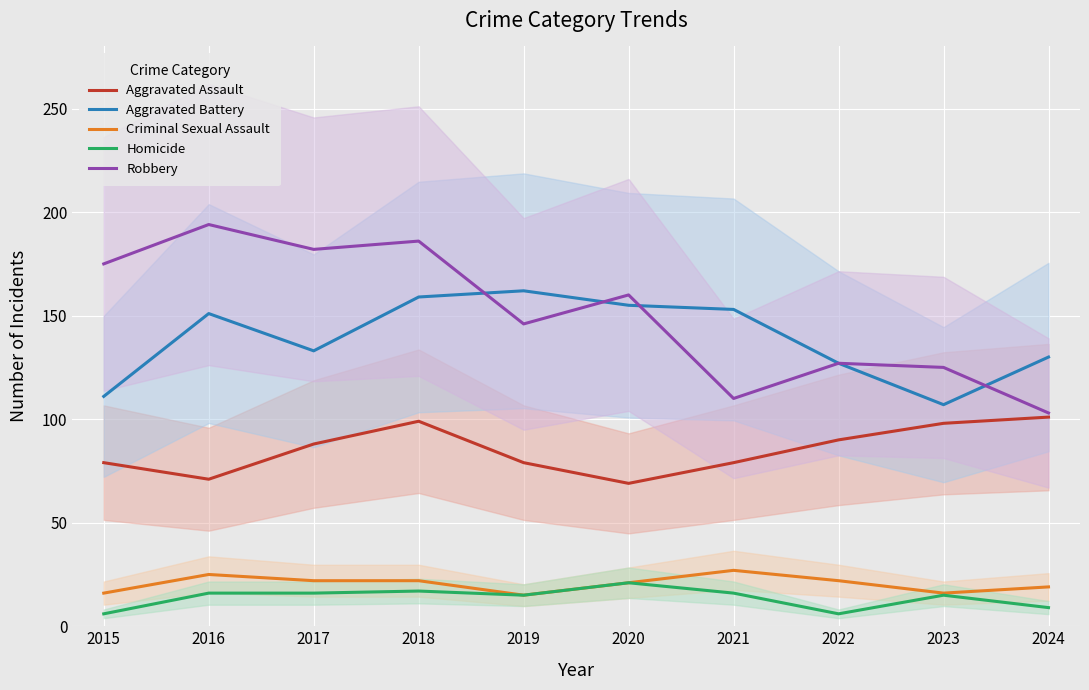

Reading left to right, what are all the values shown in this chart?

Aggravated Assault: 2015=79	2016=71	2017=88	2018=99	2019=79	2020=69	2021=79	2022=90	2023=98	2024=101
Aggravated Battery: 2015=111	2016=151	2017=133	2018=159	2019=162	2020=155	2021=153	2022=127	2023=107	2024=130
Criminal Sexual Assault: 2015=16	2016=25	2017=22	2018=22	2019=15	2020=21	2021=27	2022=22	2023=16	2024=19
Homicide: 2015=6	2016=16	2017=16	2018=17	2019=15	2020=21	2021=16	2022=6	2023=15	2024=9
Robbery: 2015=175	2016=194	2017=182	2018=186	2019=146	2020=160	2021=110	2022=127	2023=125	2024=103